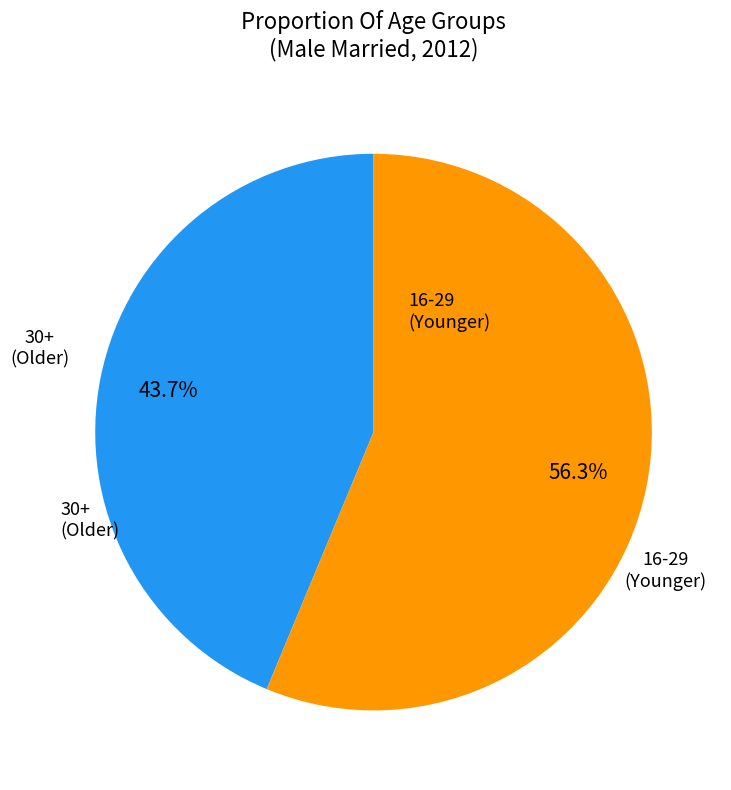

What is the largest slice in the pie chart?

16-29 (Younger)